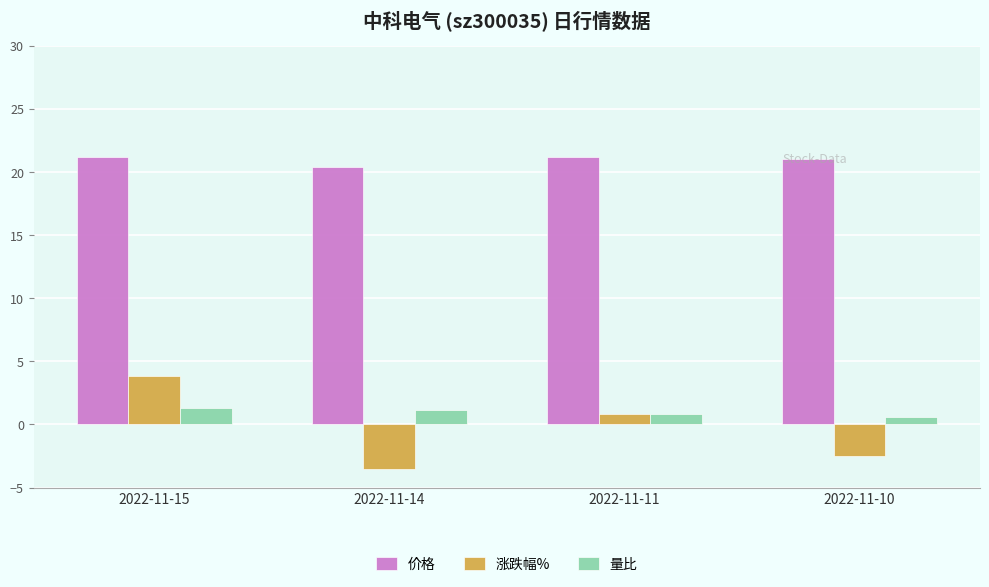

How many data points in 量比 are above 1?

2